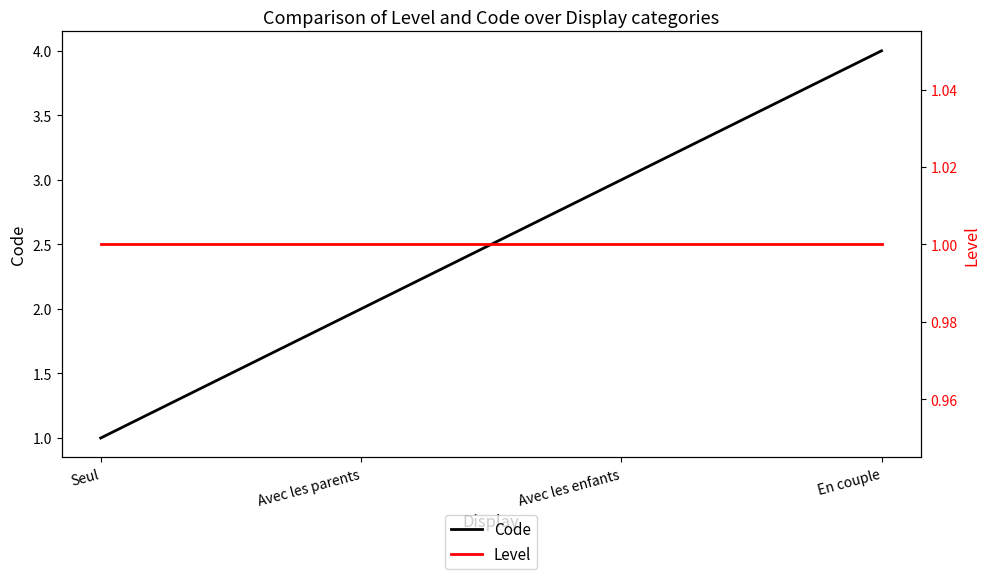

True or false: Level and Code cross at least once.

False